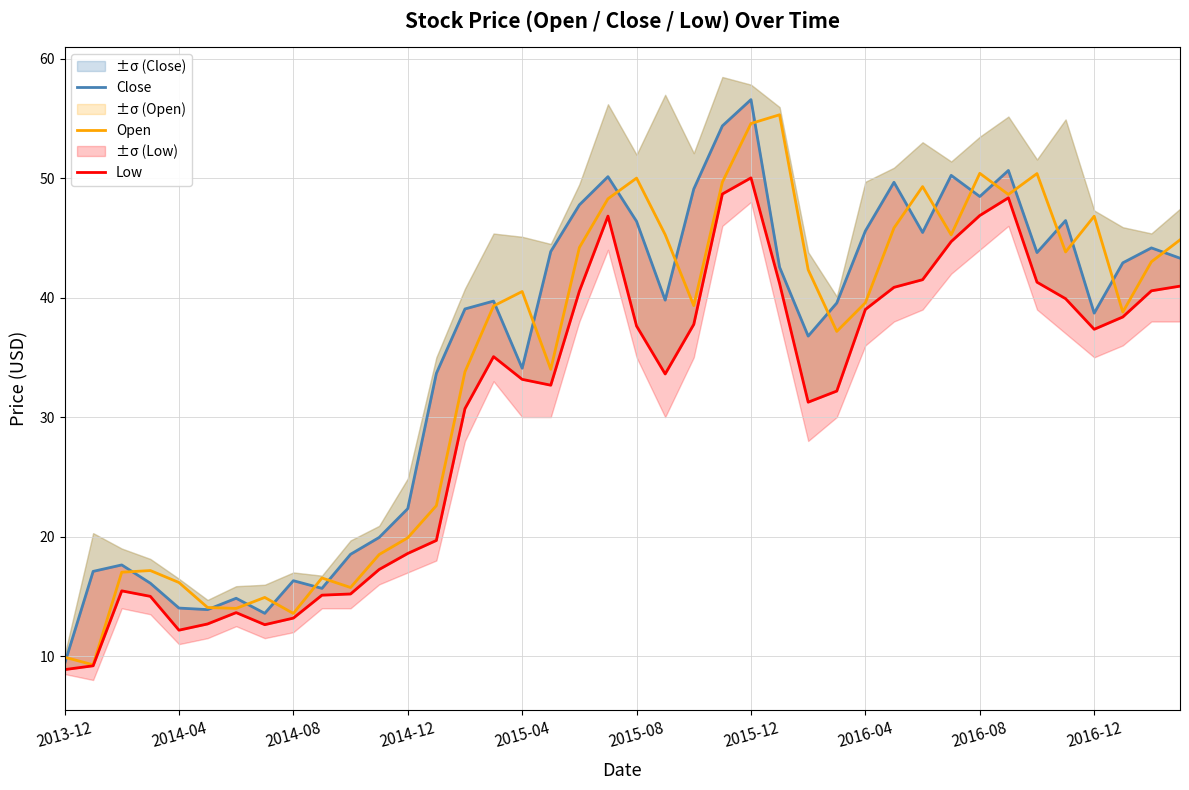

The Open series shows 39.6 at 2016-04. True or false?

True